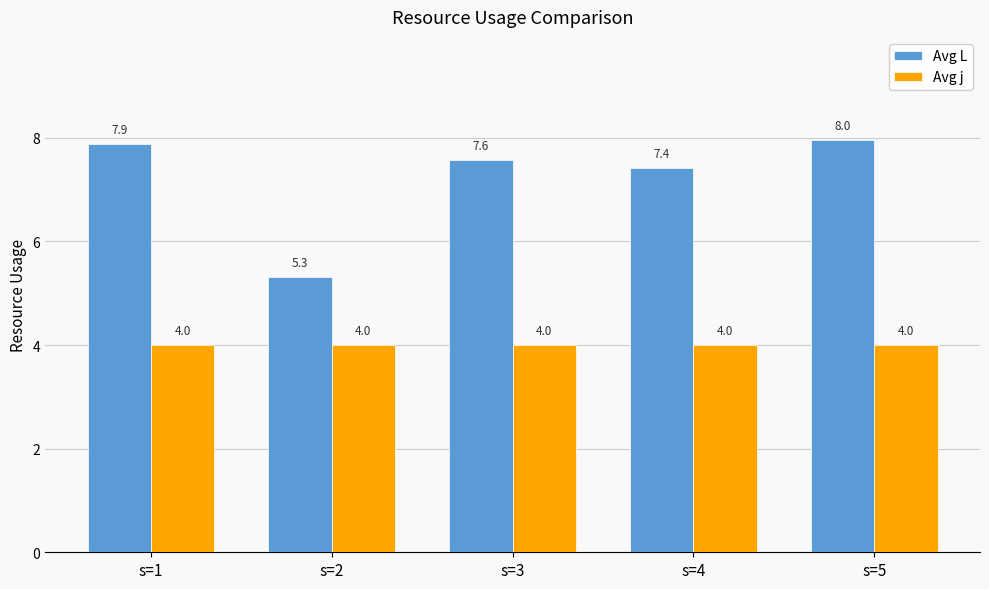

What is the total value across all series at s=5?

12.0